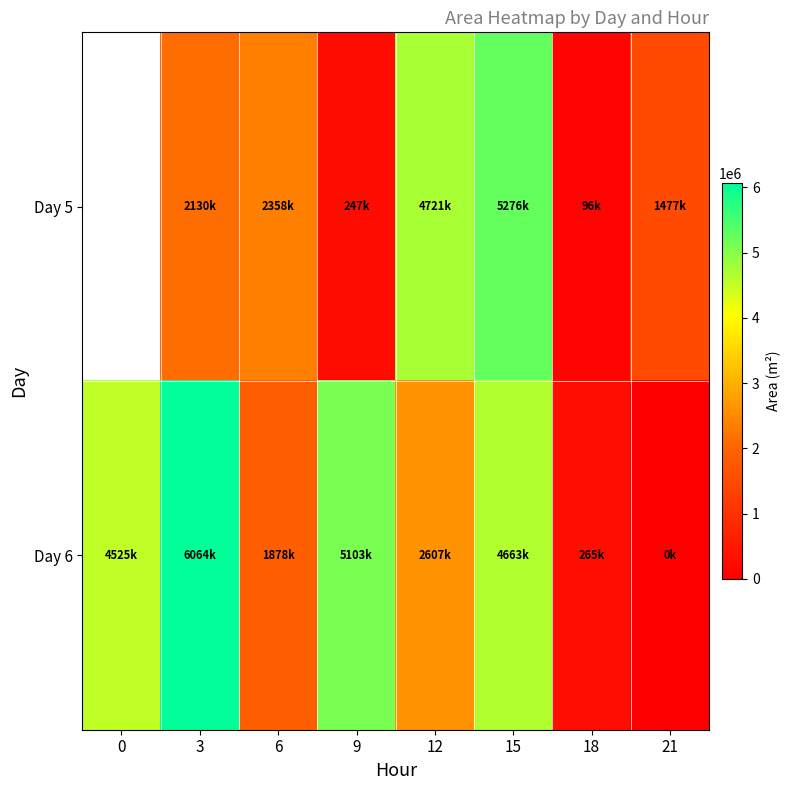

The value of Day 6 at 15 is 4663750.0. True or false?

True